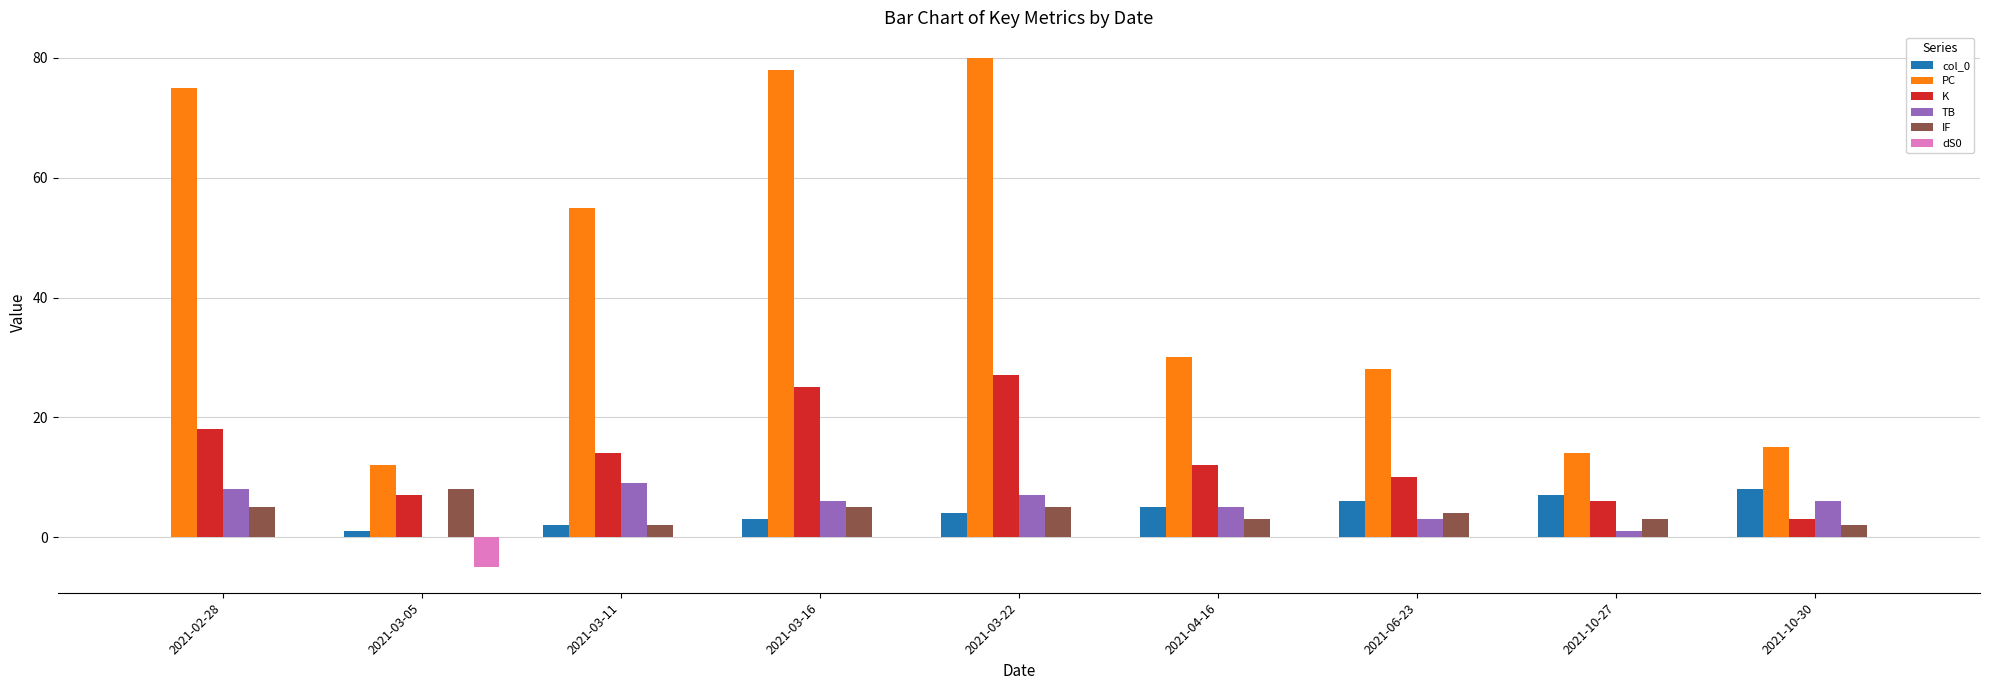

How many dS0 values are between 0 and 1?

8